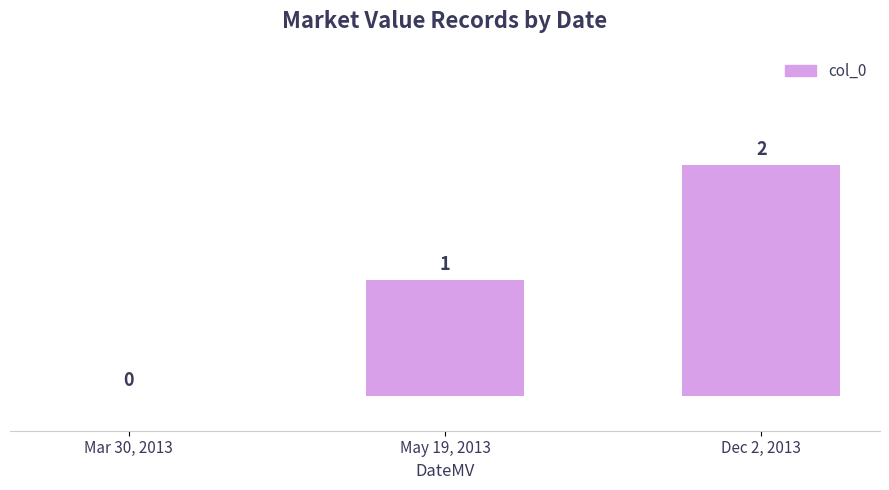

Is it true that the value at Mar 30, 2013 is 0?

True